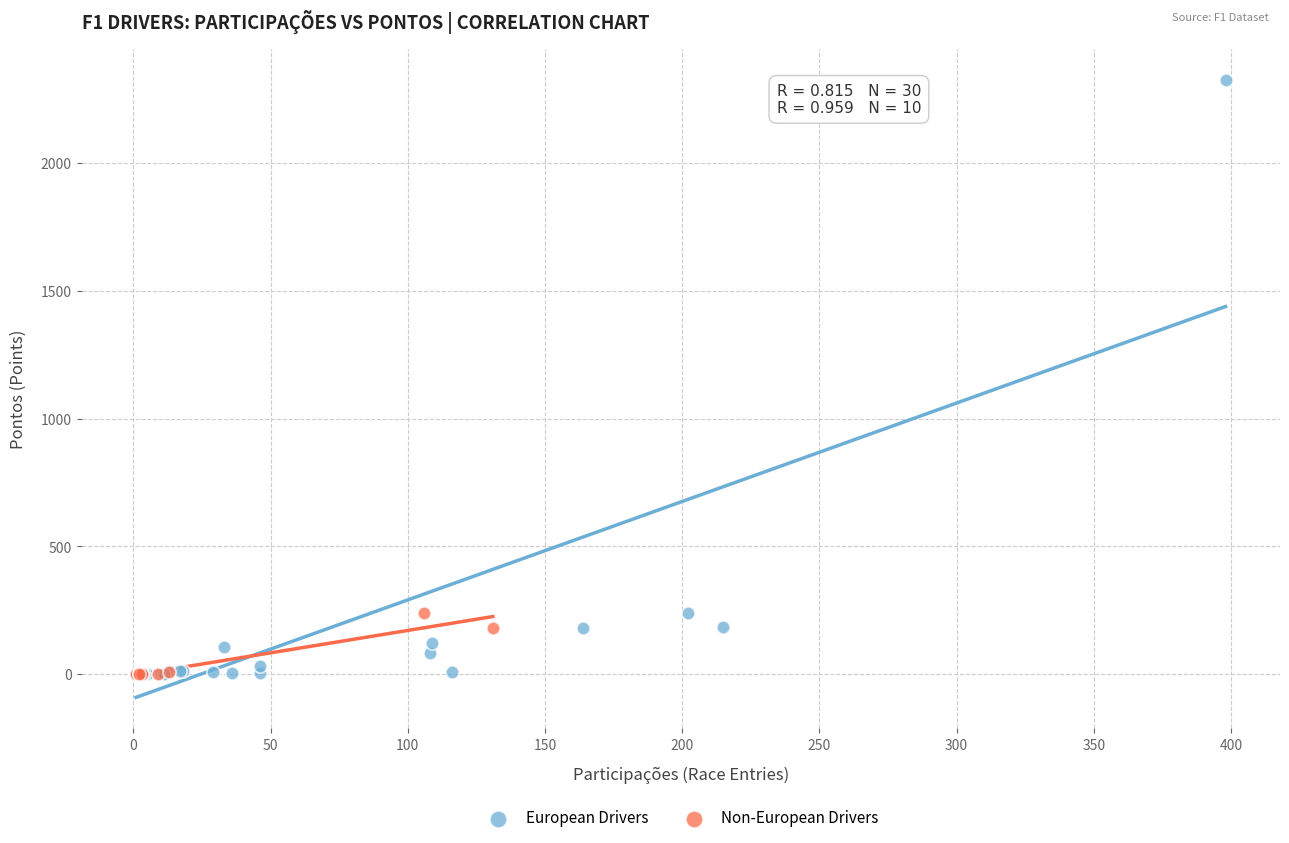

Which series reaches the maximum Y coordinate?

European Drivers